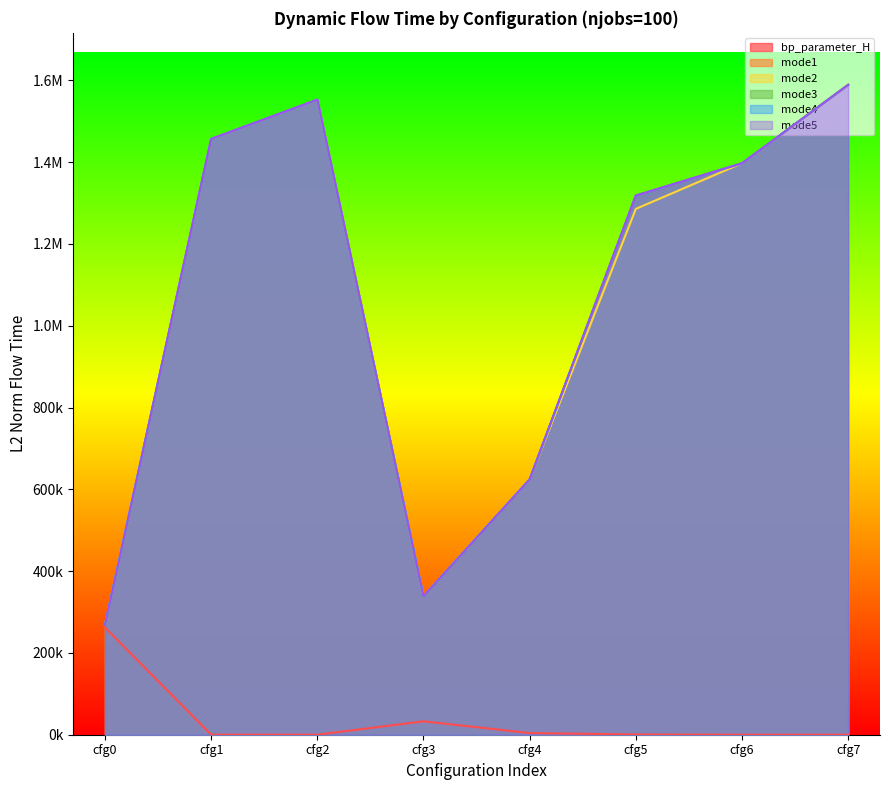

True or false: bp_parameter_H and mode3 cross at least once.

False